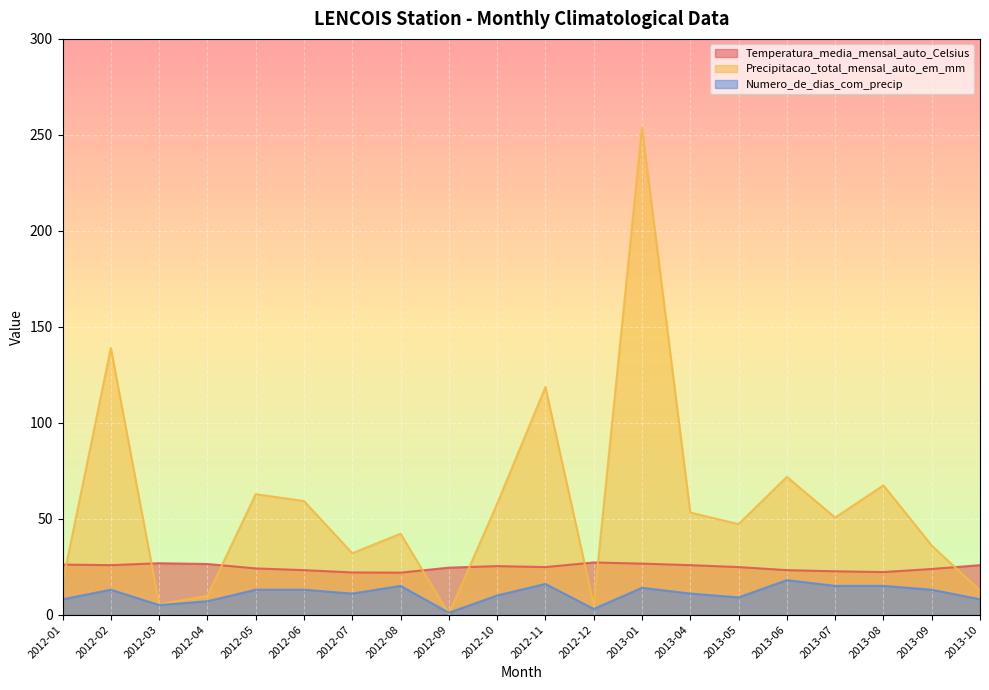

What is the label of the 13th point from the right?

2012-08